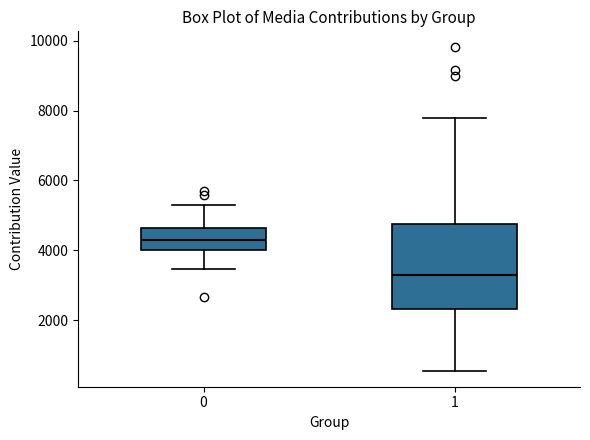

Comparing the boxes themselves (not the whiskers), which one is the tallest?

1